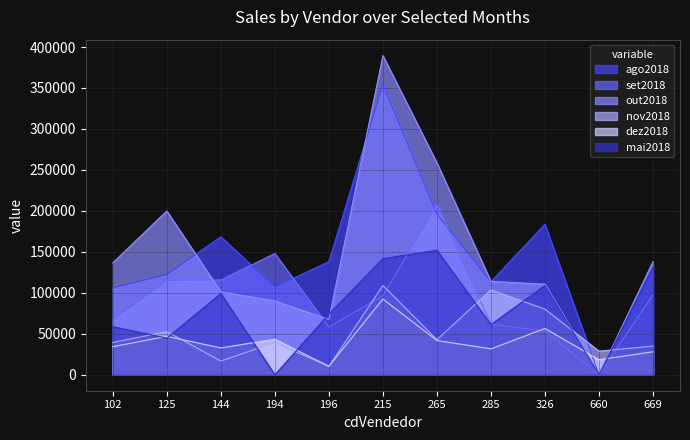

What is the sum of all ago2018 values?

1621061.6